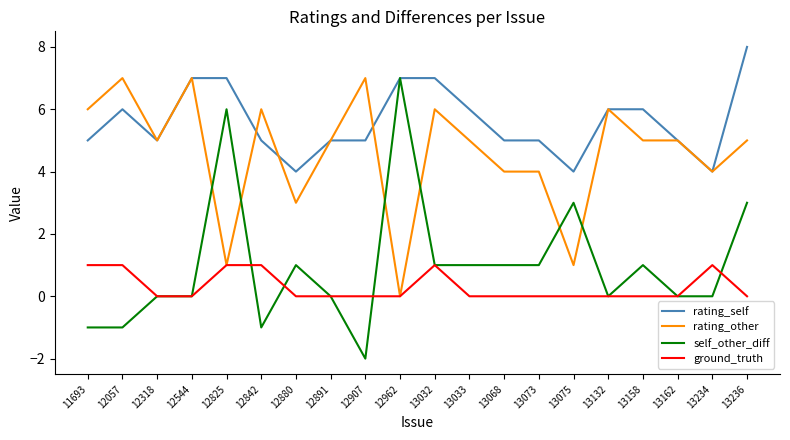

What is the difference between the maximum and minimum values in the rating_other series?

7